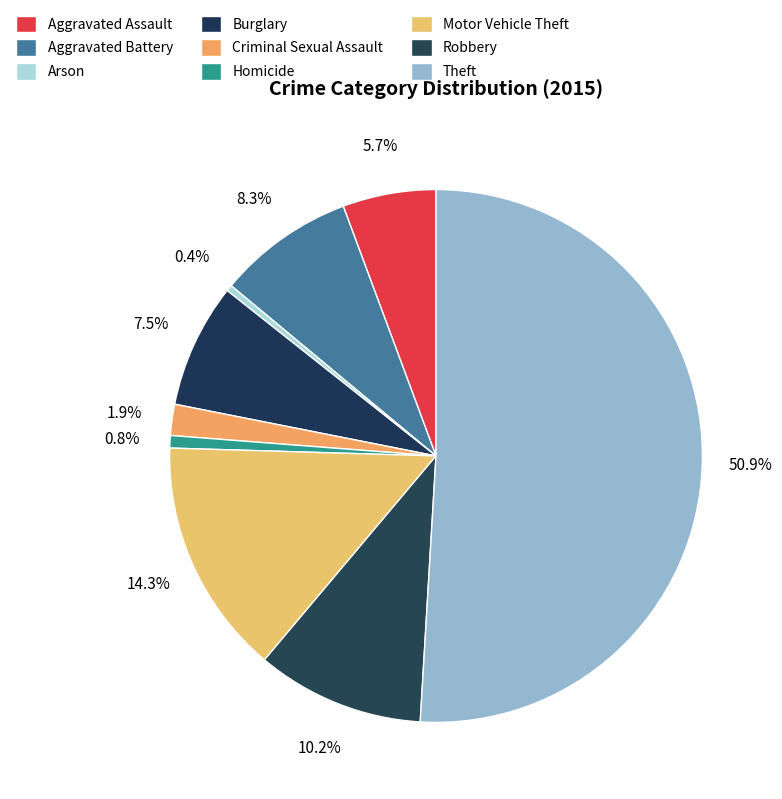

Approximately how many times larger is the value at Robbery compared to Aggravated Battery?

1.2